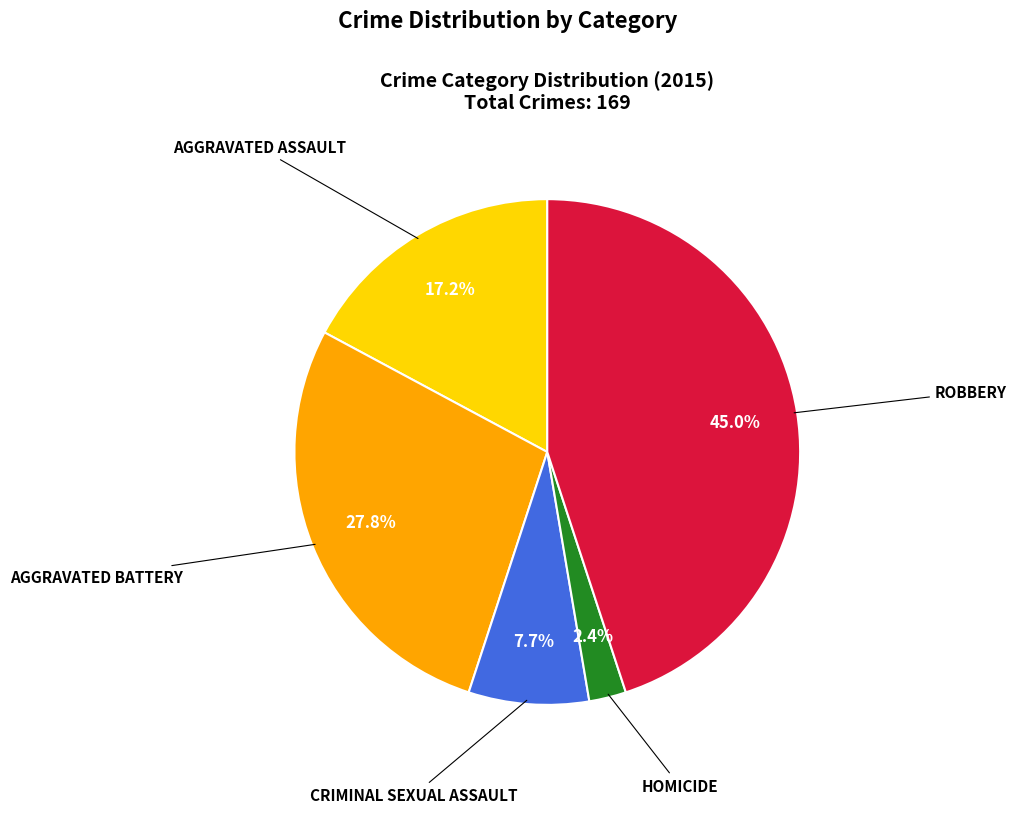

How many segments does this pie chart have?

5